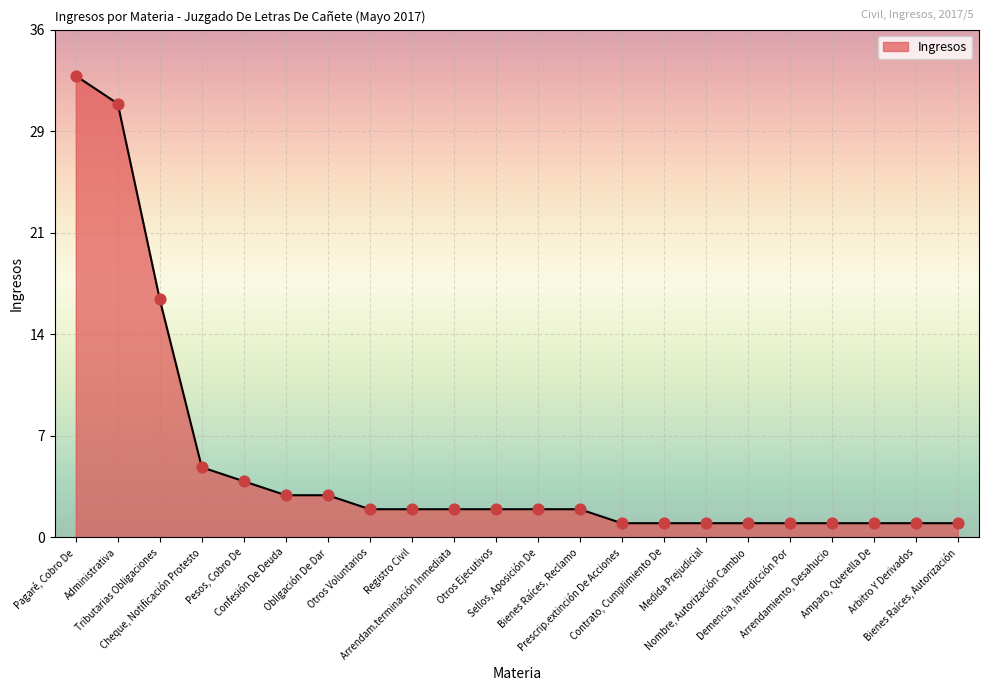

Does the chart have visible grid lines?

Yes